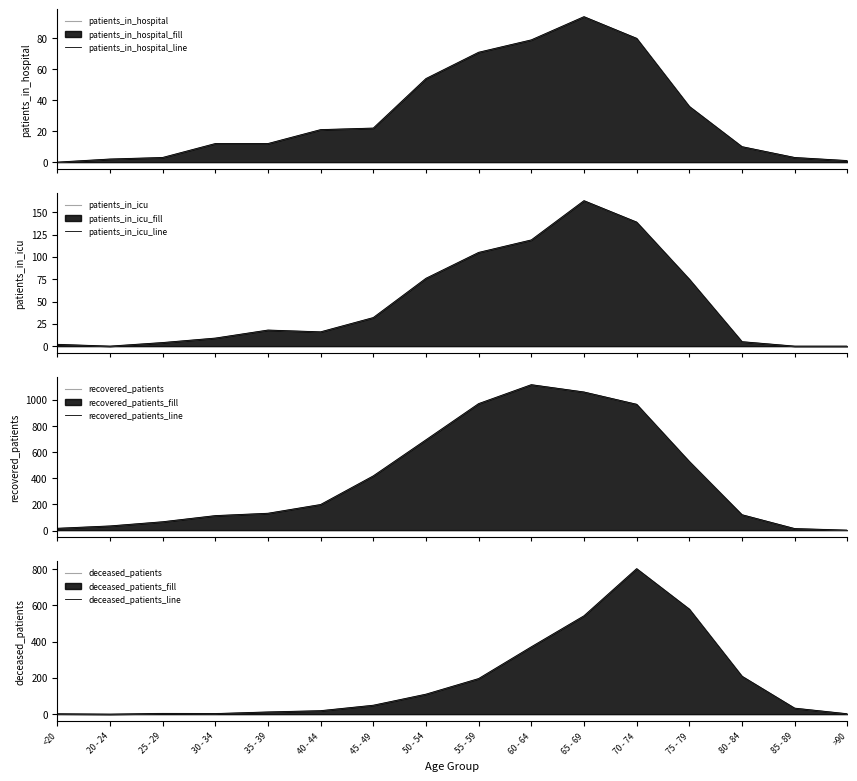

What are all the series names shown in the legend?

patients_in_hospital, patients_in_icu, recovered_patients, deceased_patients